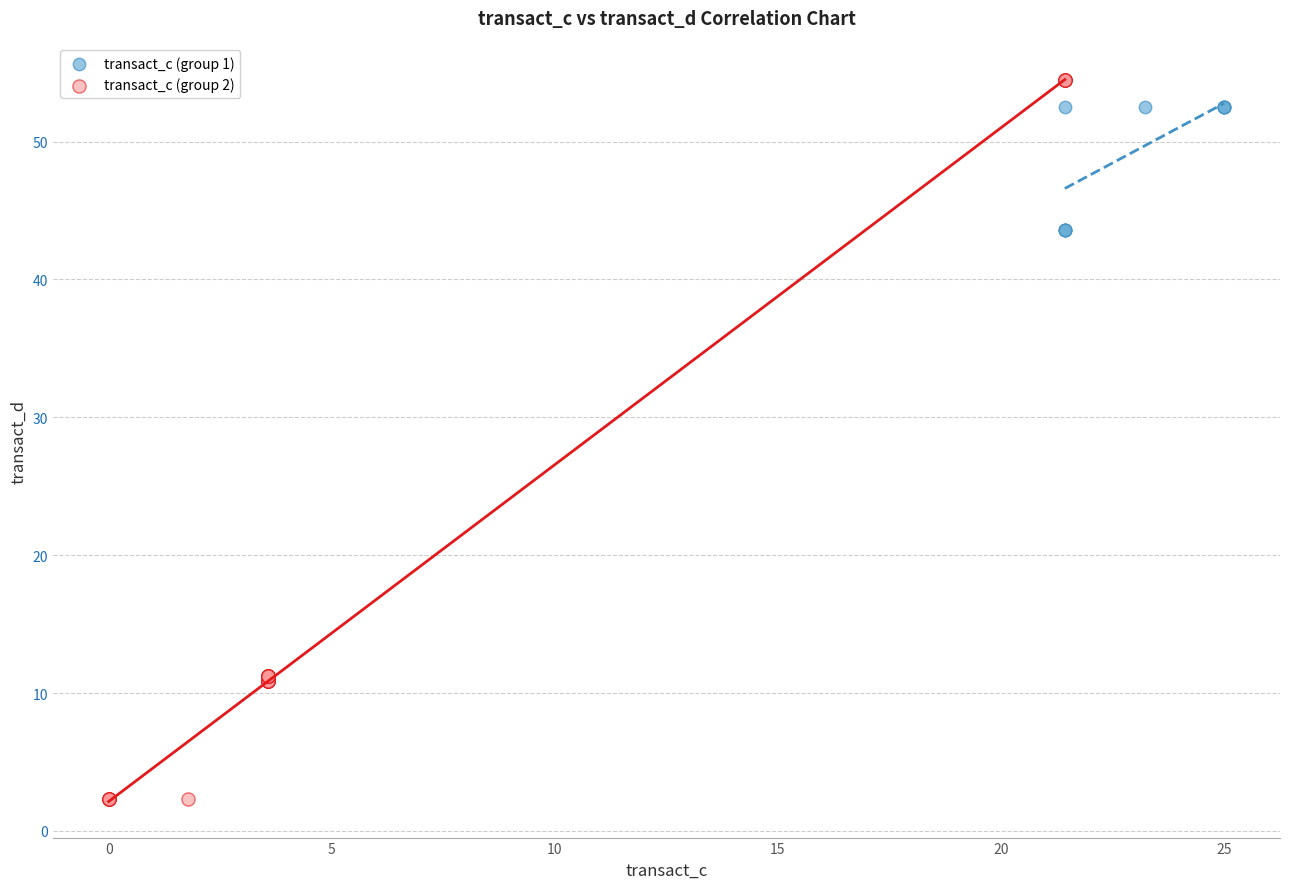

Which series reaches the minimum Y coordinate?

transact_c (group 2)